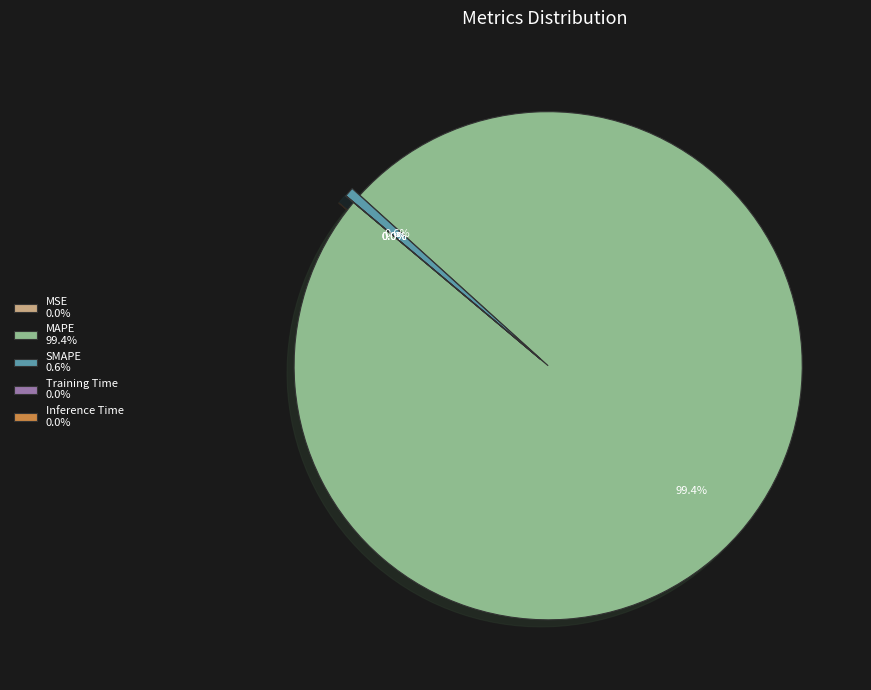

Does any single category account for the majority?

Yes